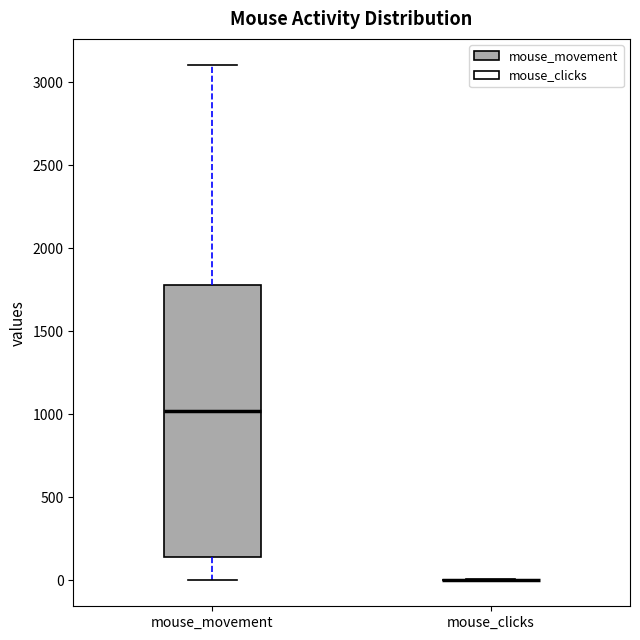

Reading left to right, read every box against the y-axis: the position of its median line, the range the box covers, and the ends of its whiskers. The values are not printed on the chart, so give them approximately, as read against the axis.

mouse_movement: median 1000, box 150 to 1800, whiskers 0 to 3100
mouse_clicks: box collapsed to a line at 0, whiskers 0 to 0